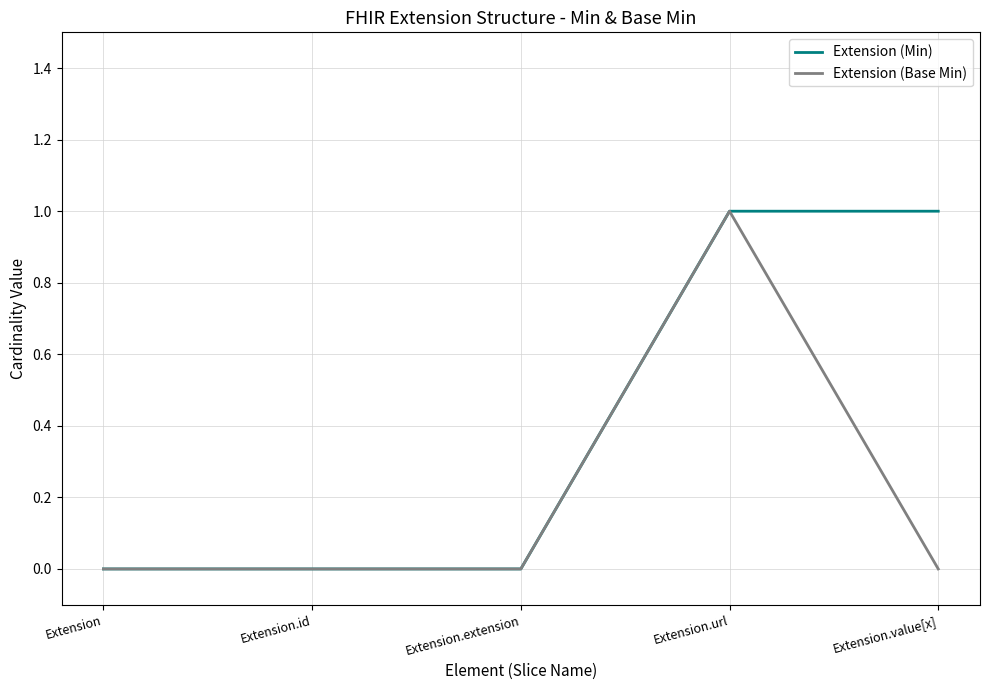

At which label does Extension (Base Min) reach its peak?

Extension.url